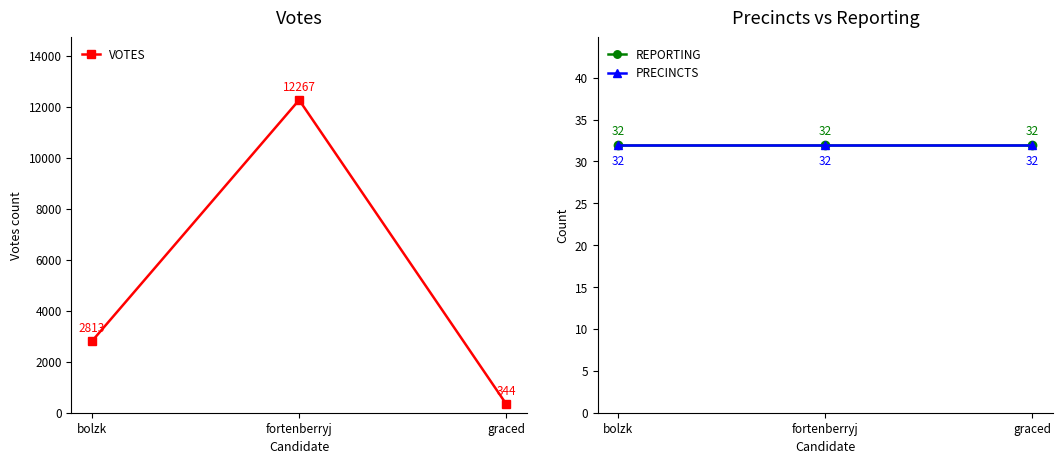

Reading left to right, list all the values displayed in this chart.

VOTES: bolzk=2813	fortenberryj=12267	graced=344
REPORTING: bolzk=32	fortenberryj=32	graced=32
PRECINCTS: bolzk=32	fortenberryj=32	graced=32